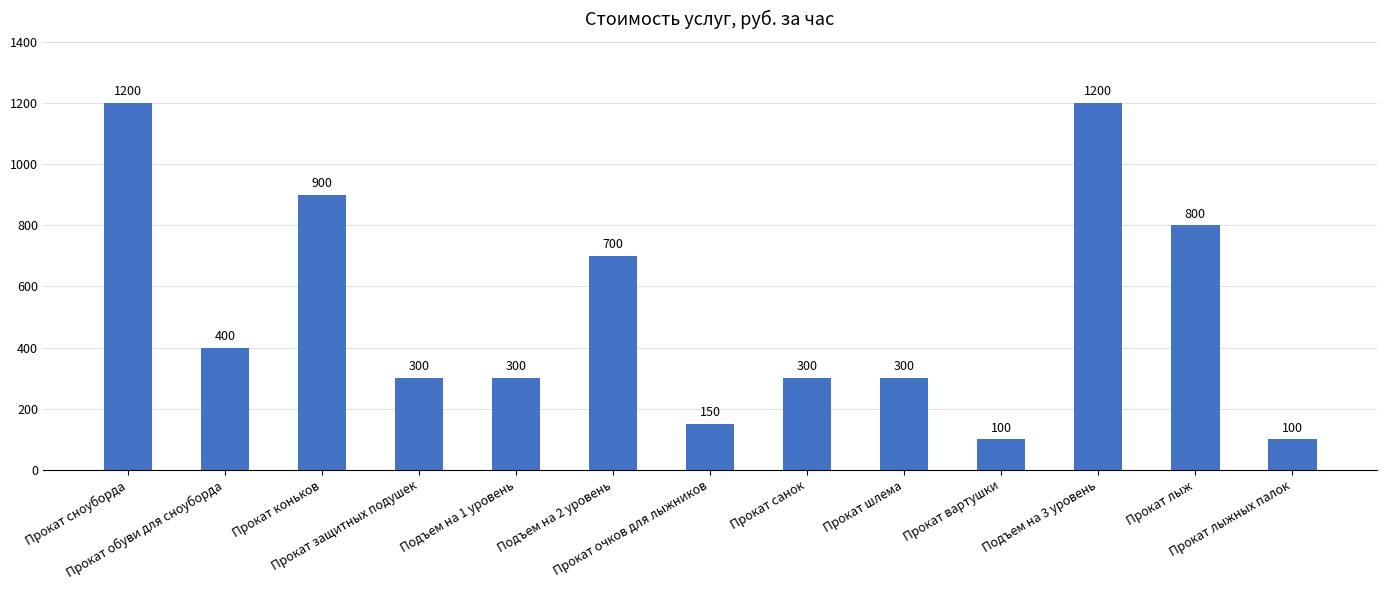

What is the greatest value displayed?

1200